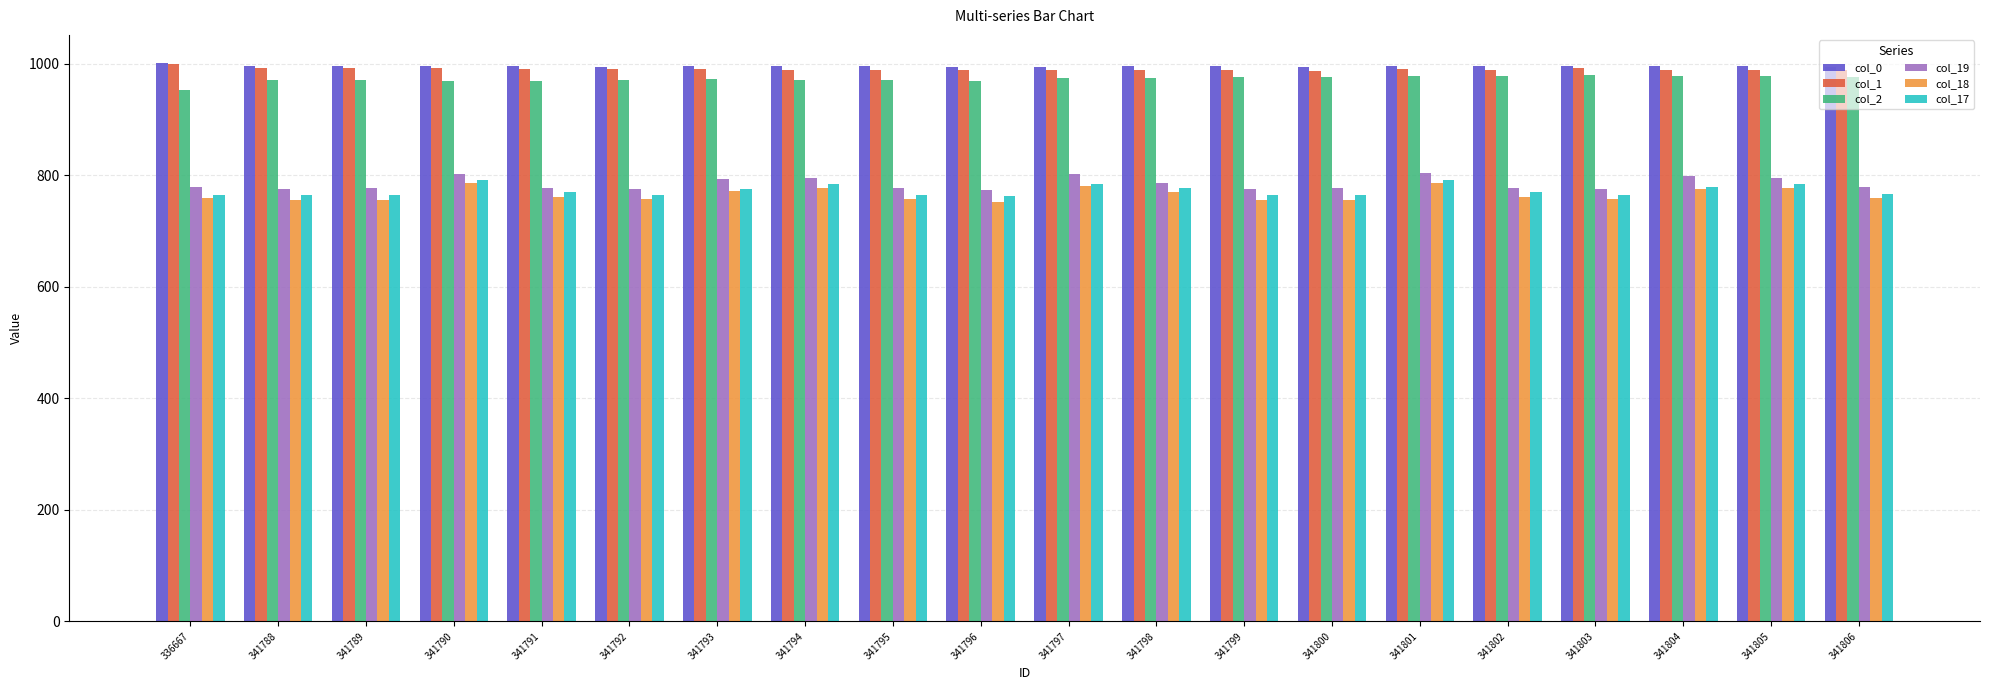

What is the difference between the maximum and minimum values in the col_1 series?

12